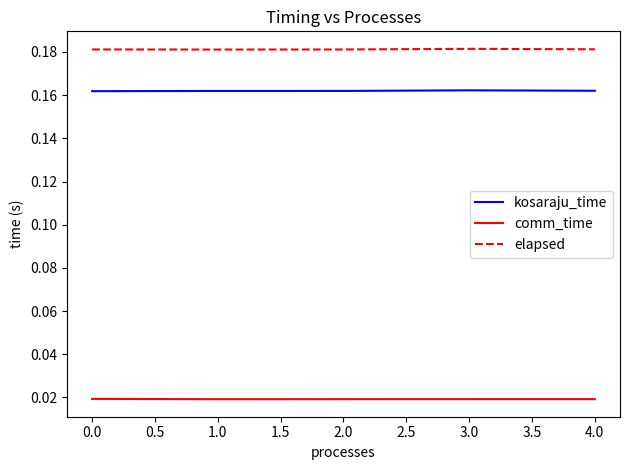

Count the number of categories in the chart.

5